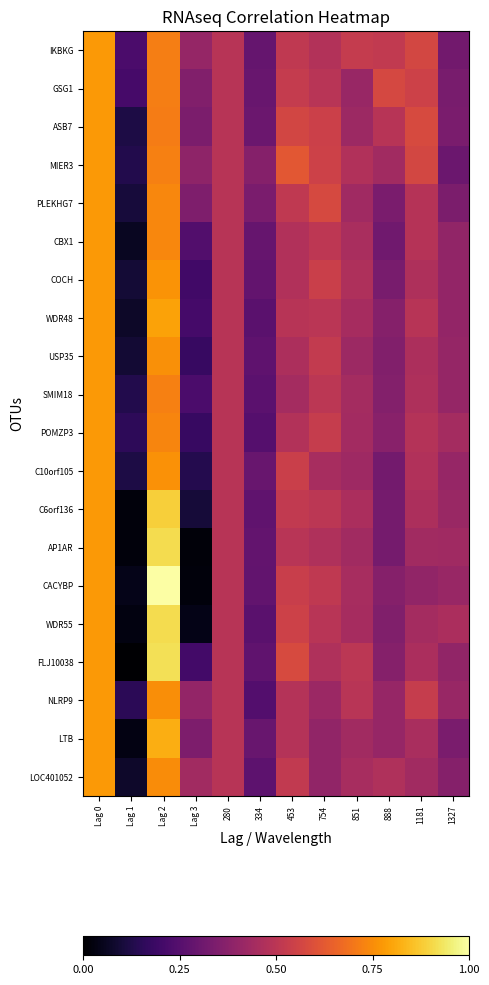

Between 334 and 453, which series saw the biggest shift?

FLJ10038